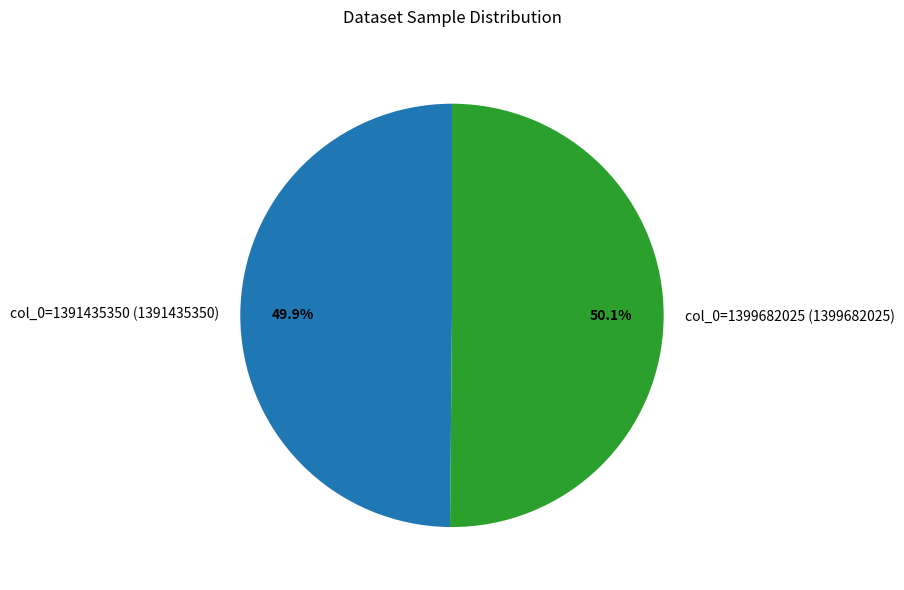

How many segments does this pie chart have?

2